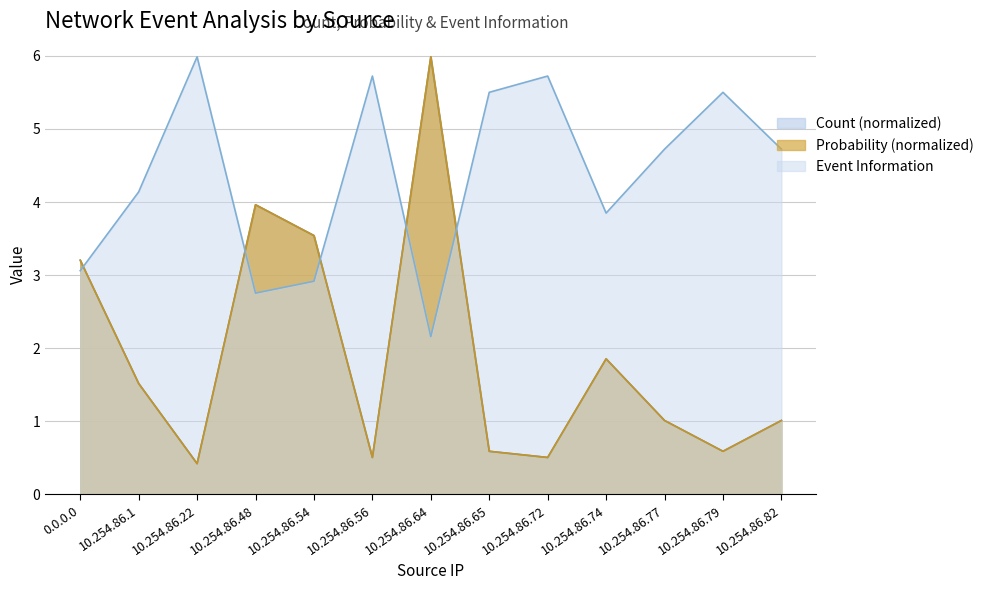

After their last crossing, which series has the higher values: Event Information or Count?

Event Information